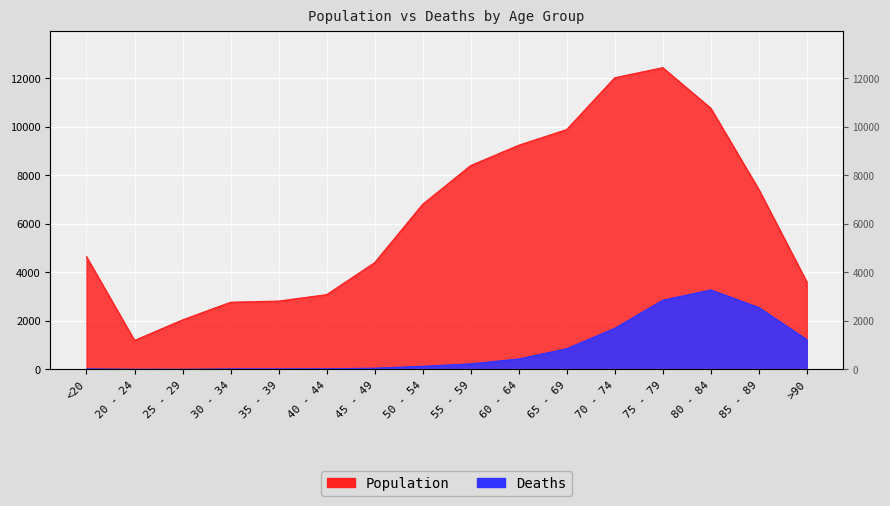

True or false: Deaths and Population cross at least once.

False